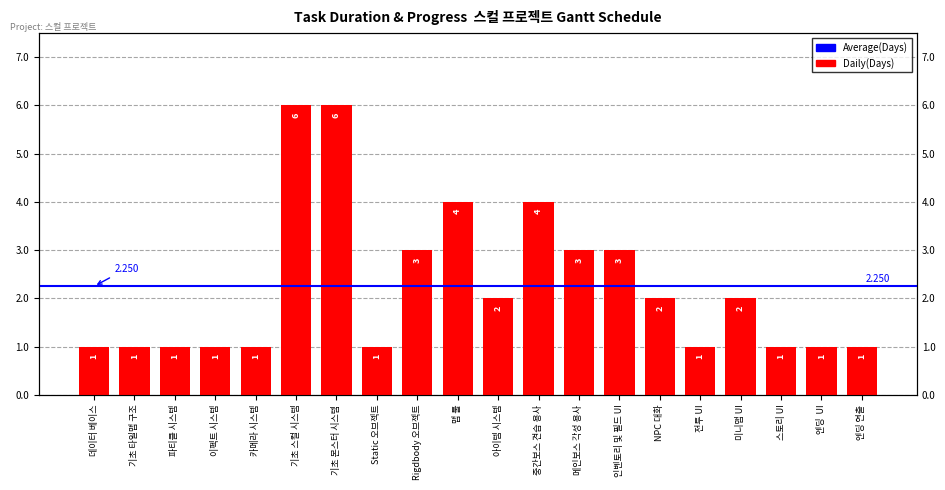

How many values are between 1 and 3?

16